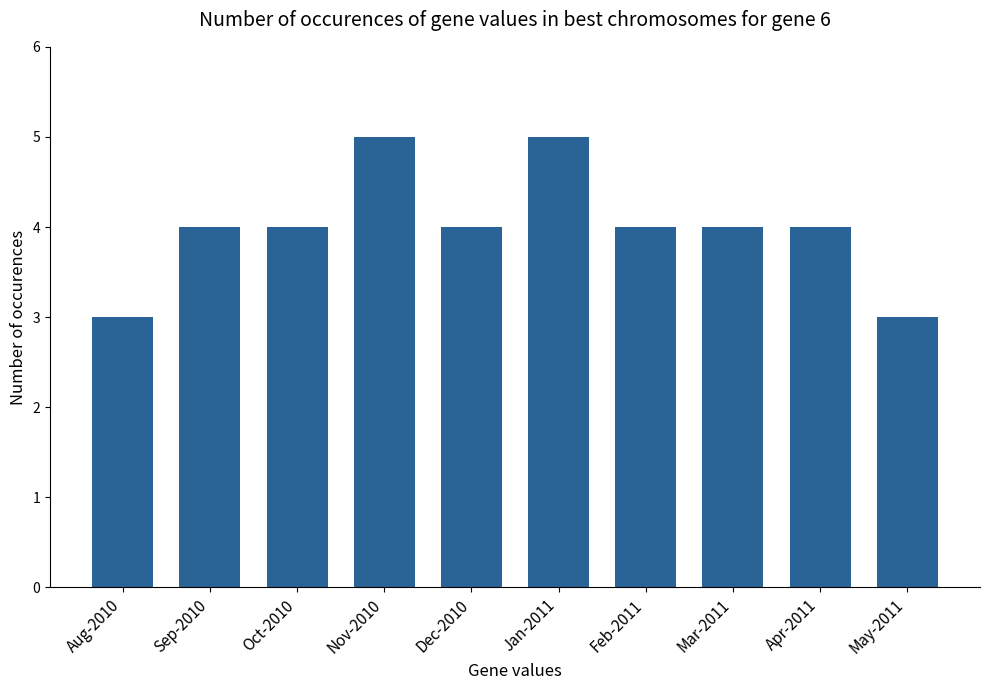

What is the change in value from Nov-2010 to May-2011?

-2